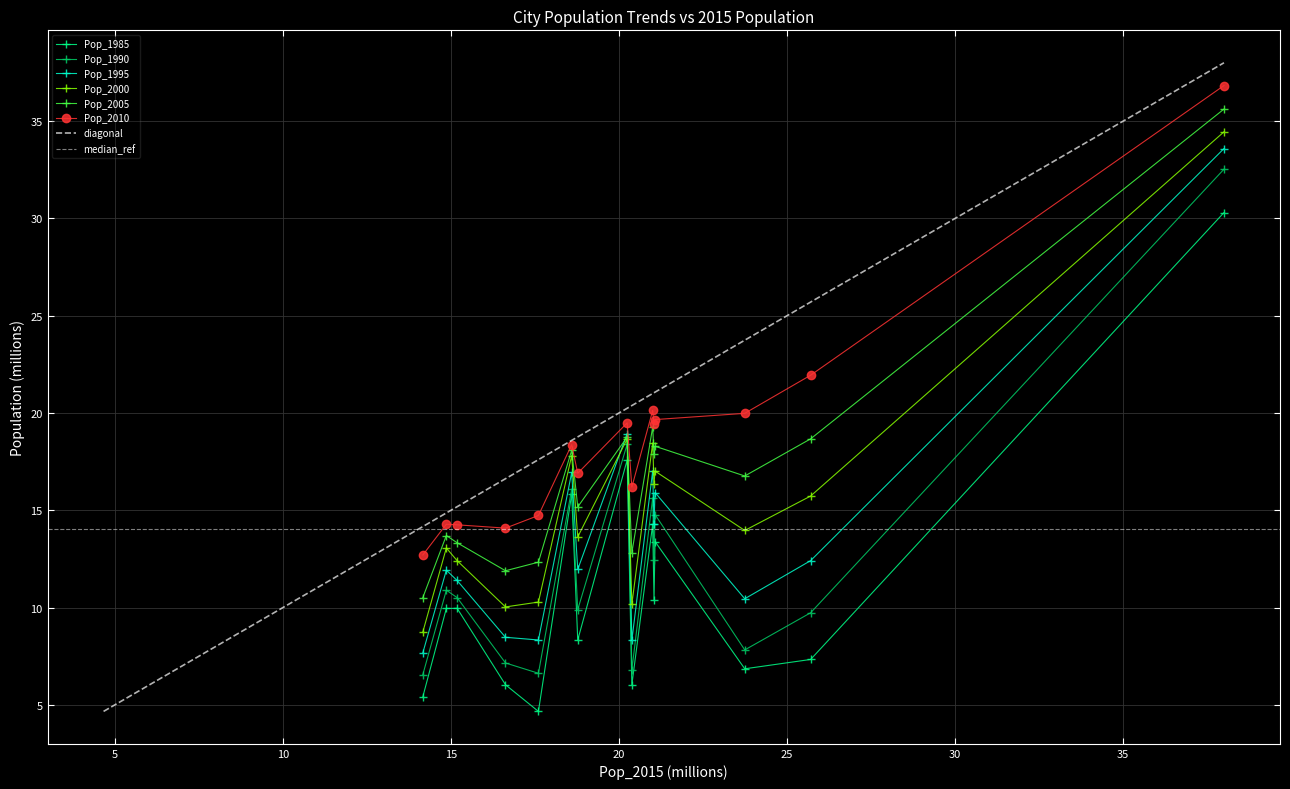

True or false: Pop_2000 and Pop_2005 intersect in this chart.

False